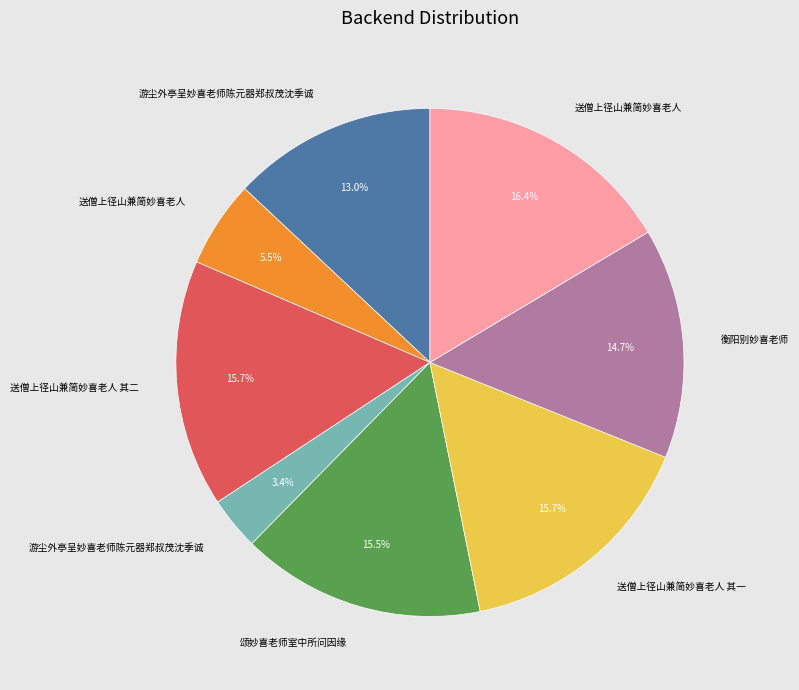

Is there a majority slice in this chart?

No